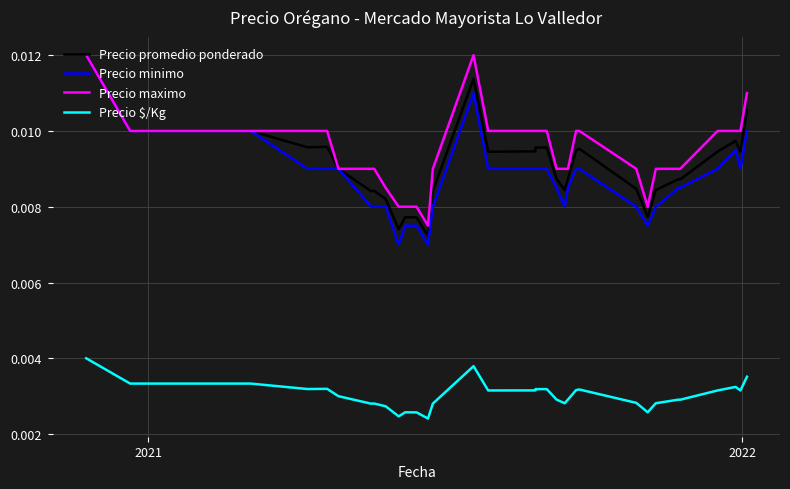

How many lines are shown in the chart?

4